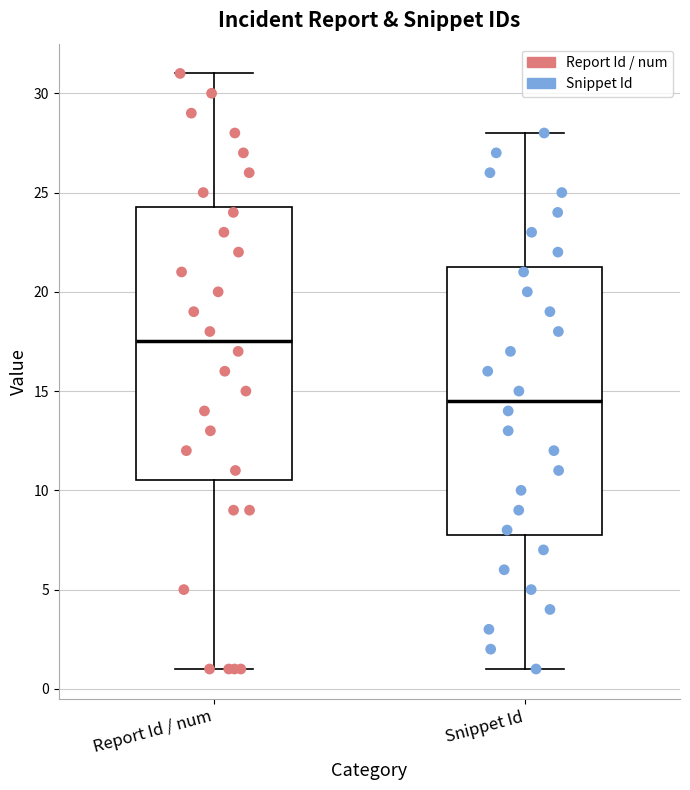

Which box's median line is the highest?

Report Id / num